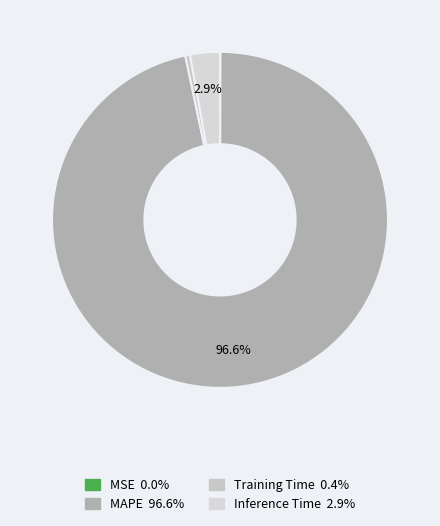

Rank the categories by value from highest to lowest.

MAPE, Inference Time, Training Time, MSE